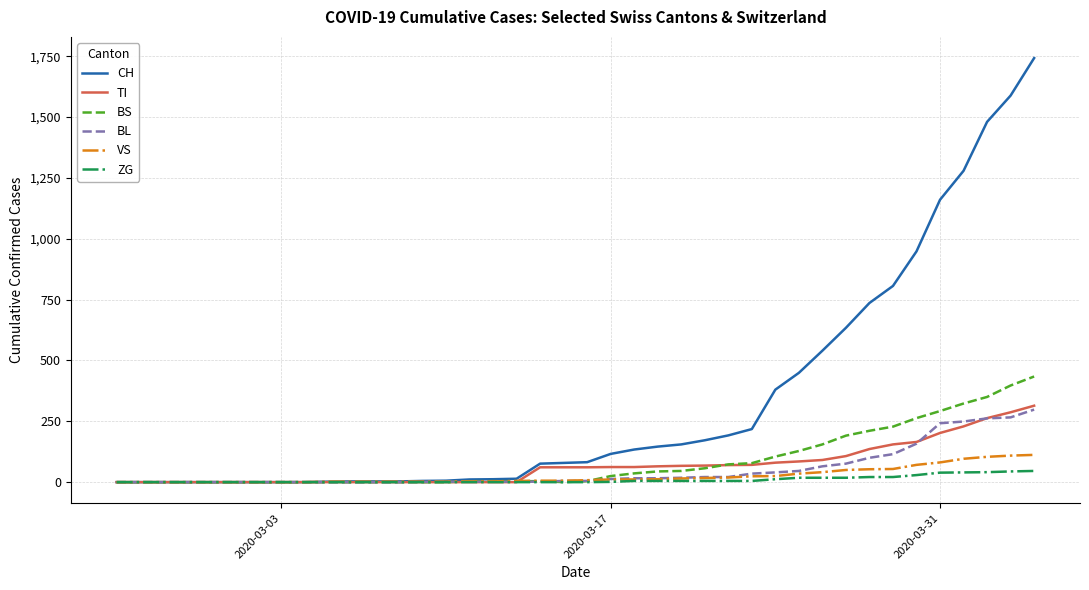

Which series has the largest total across all categories?

CH